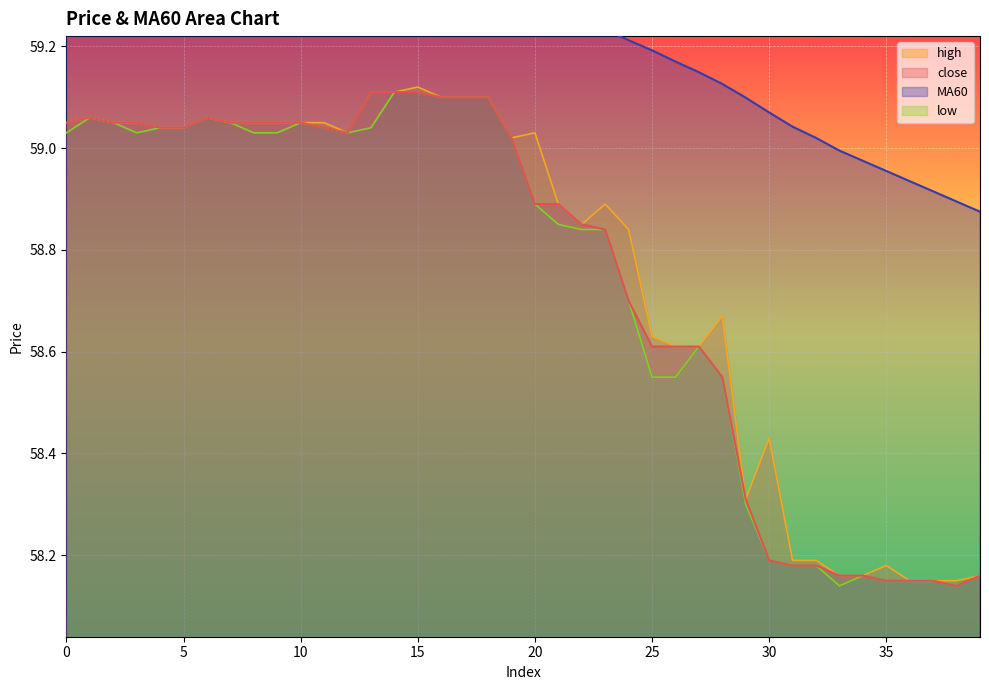

Count the number of data series in this chart.

4